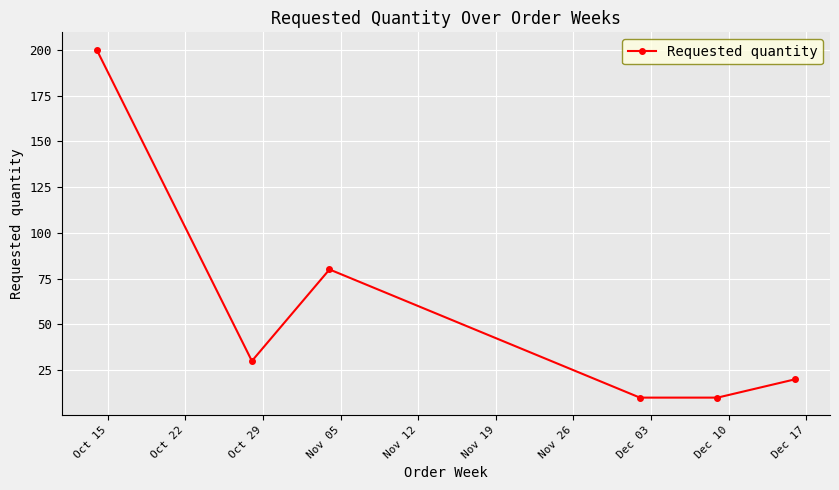

How many data points are less than 30?

3